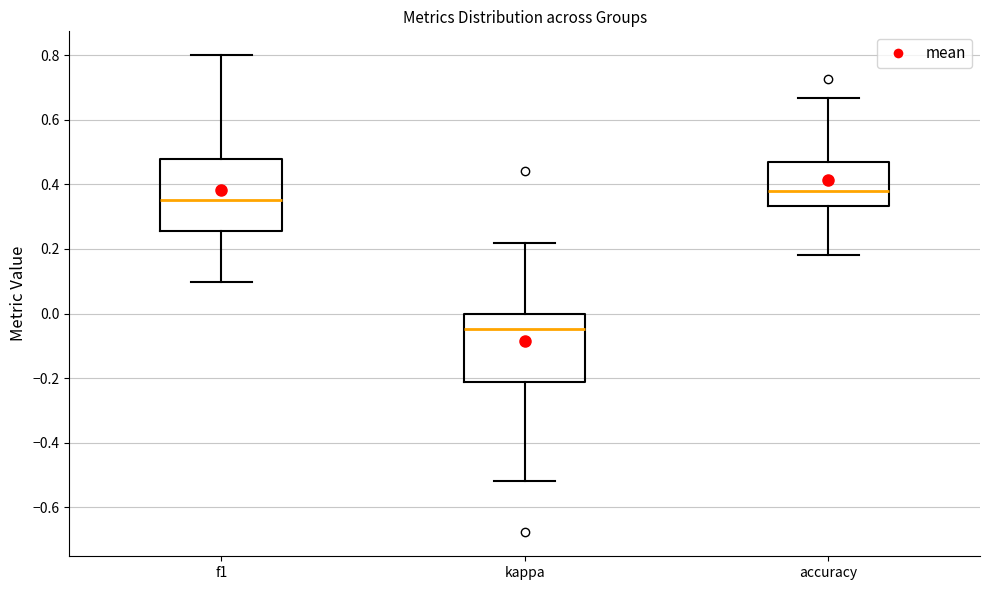

Which box has the highest median line?

accuracy